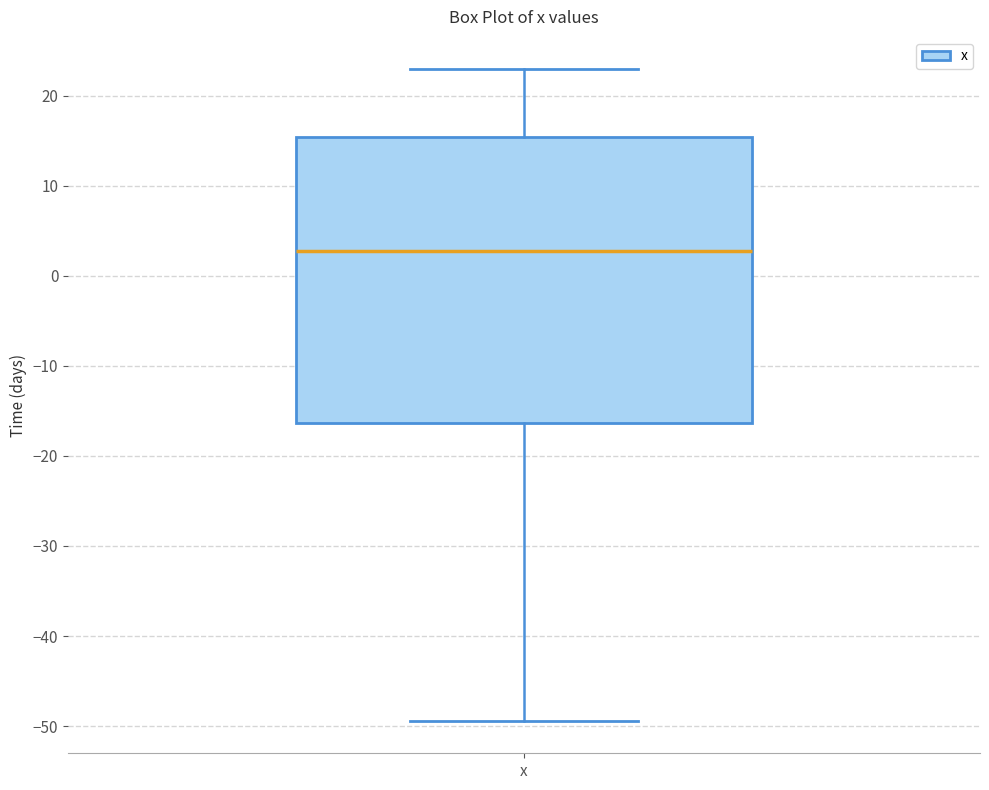

Where does the median line of the box for x sit on the y-axis? The values are not printed on the chart, so give them approximately, as read against the axis.

3